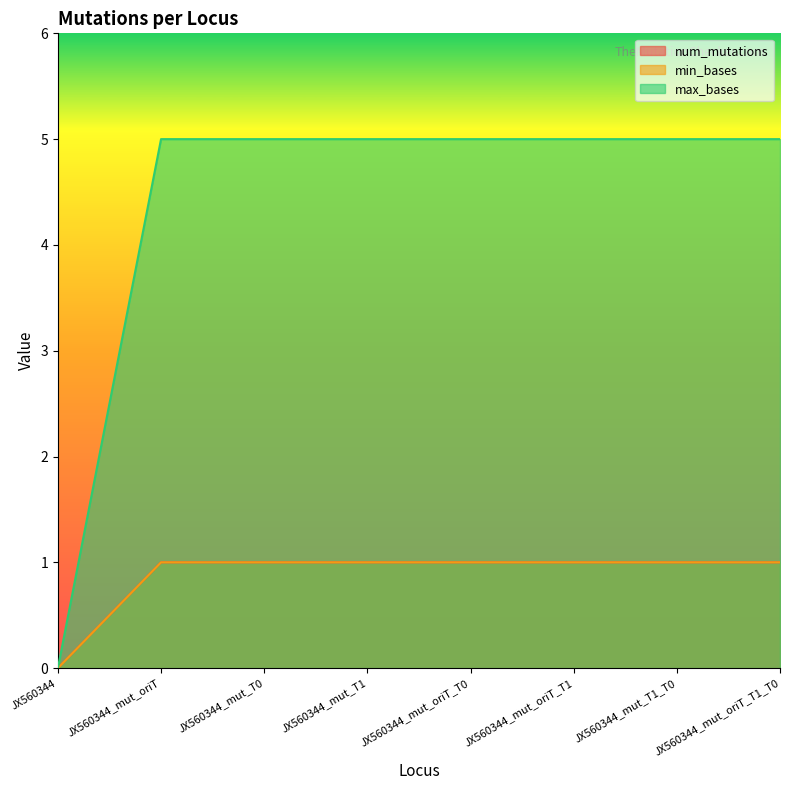

Reading right to left, extract all data points from this chart.

num_mutations: JX560344_mut_oriT_T1_T0=1	JX560344_mut_T1_T0=1	JX560344_mut_oriT_T1=1	JX560344_mut_oriT_T0=1	JX560344_mut_T1=1	JX560344_mut_T0=1	JX560344_mut_oriT=1	JX560344=0
min_bases: JX560344_mut_oriT_T1_T0=1	JX560344_mut_T1_T0=1	JX560344_mut_oriT_T1=1	JX560344_mut_oriT_T0=1	JX560344_mut_T1=1	JX560344_mut_T0=1	JX560344_mut_oriT=1	JX560344=0
max_bases: JX560344_mut_oriT_T1_T0=5	JX560344_mut_T1_T0=5	JX560344_mut_oriT_T1=5	JX560344_mut_oriT_T0=5	JX560344_mut_T1=5	JX560344_mut_T0=5	JX560344_mut_oriT=5	JX560344=0